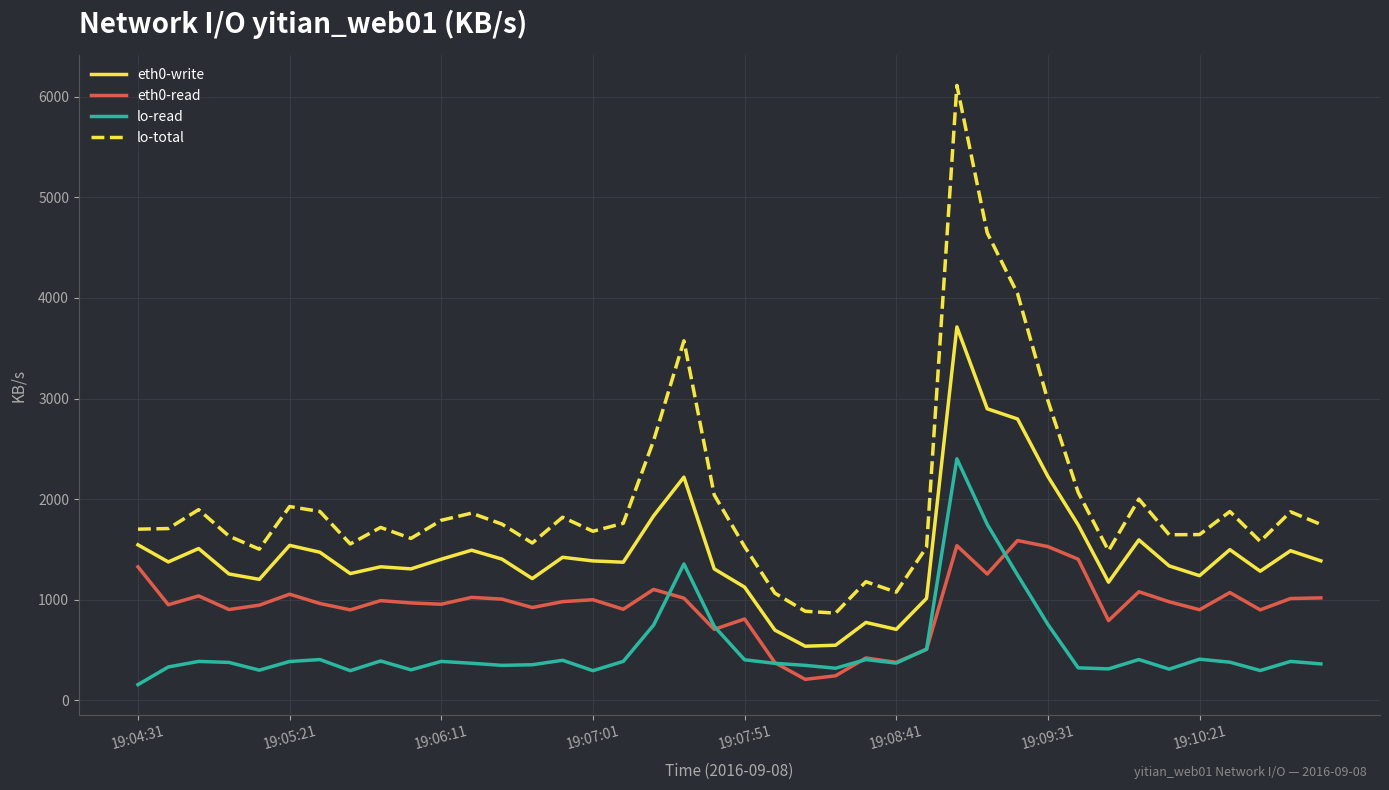

True or false: lo-read and eth0-write intersect in this chart.

False